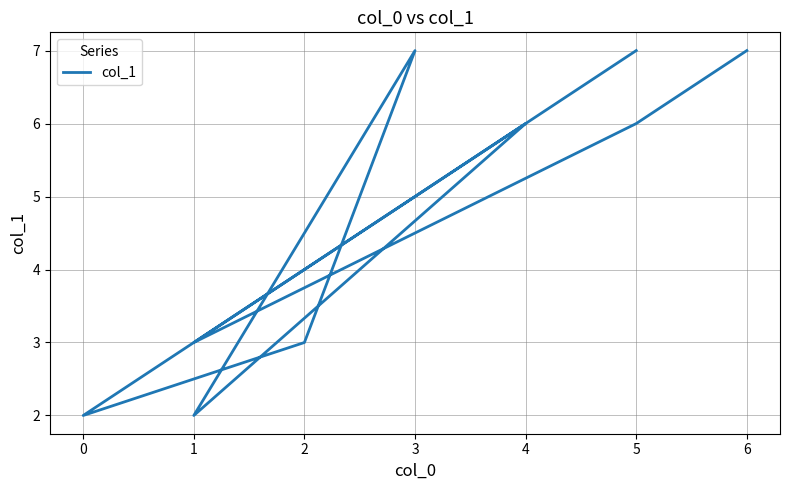

What is the difference between the second highest and minimum values?

5